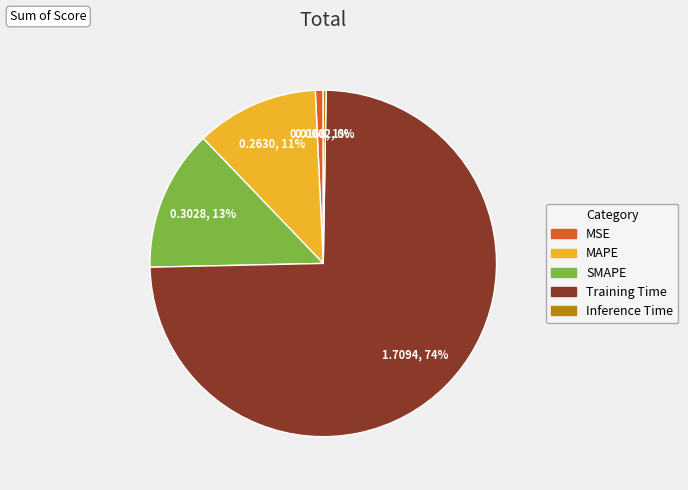

Which slice is the largest?

Training Time